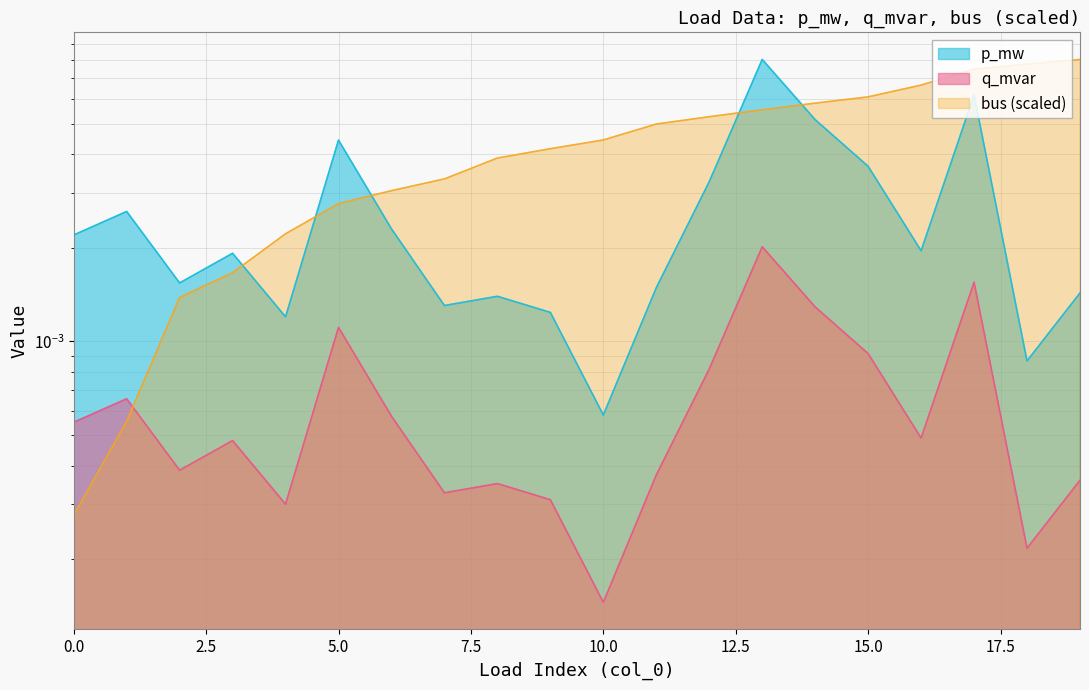

List the series in order of their peak value, lowest first.

q_mvar, p_mw, bus